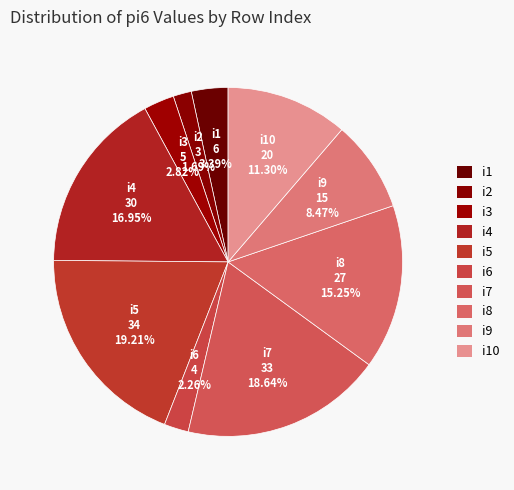

Count the number of slices in the pie.

10